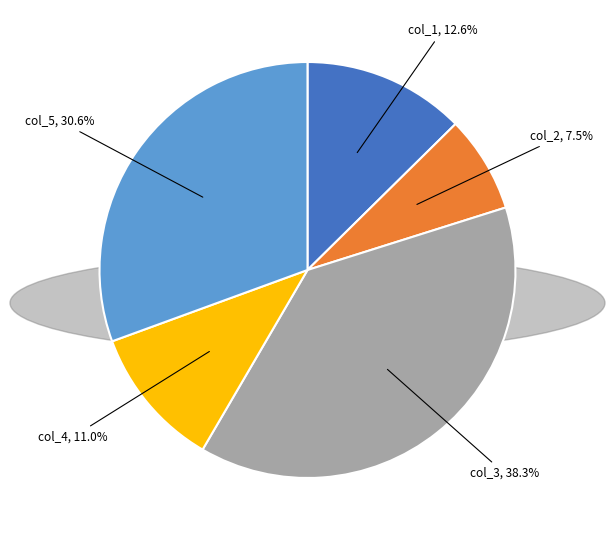

Rank the categories by value from lowest to highest.

col_2, col_4, col_1, col_5, col_3